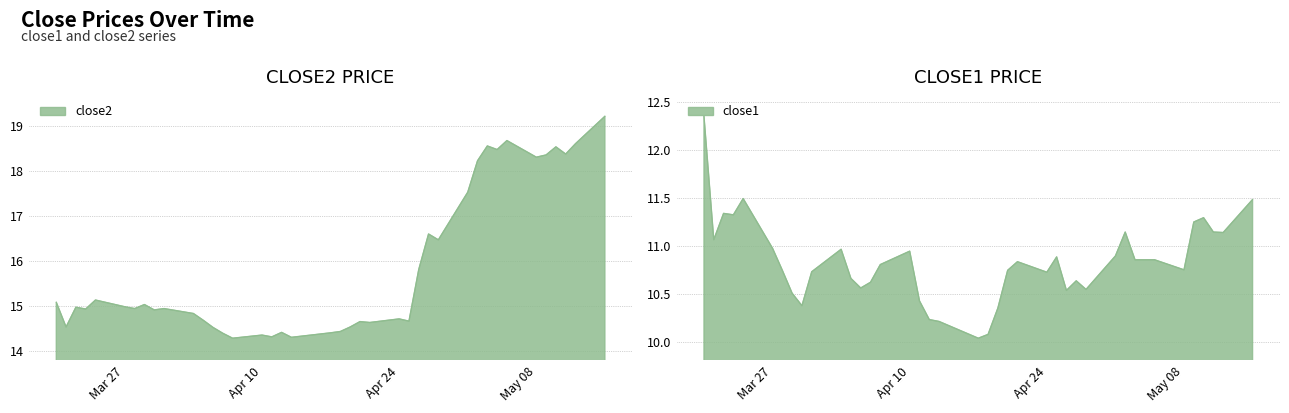

True or false: close2 has more than 2 points higher than both neighbors.

True